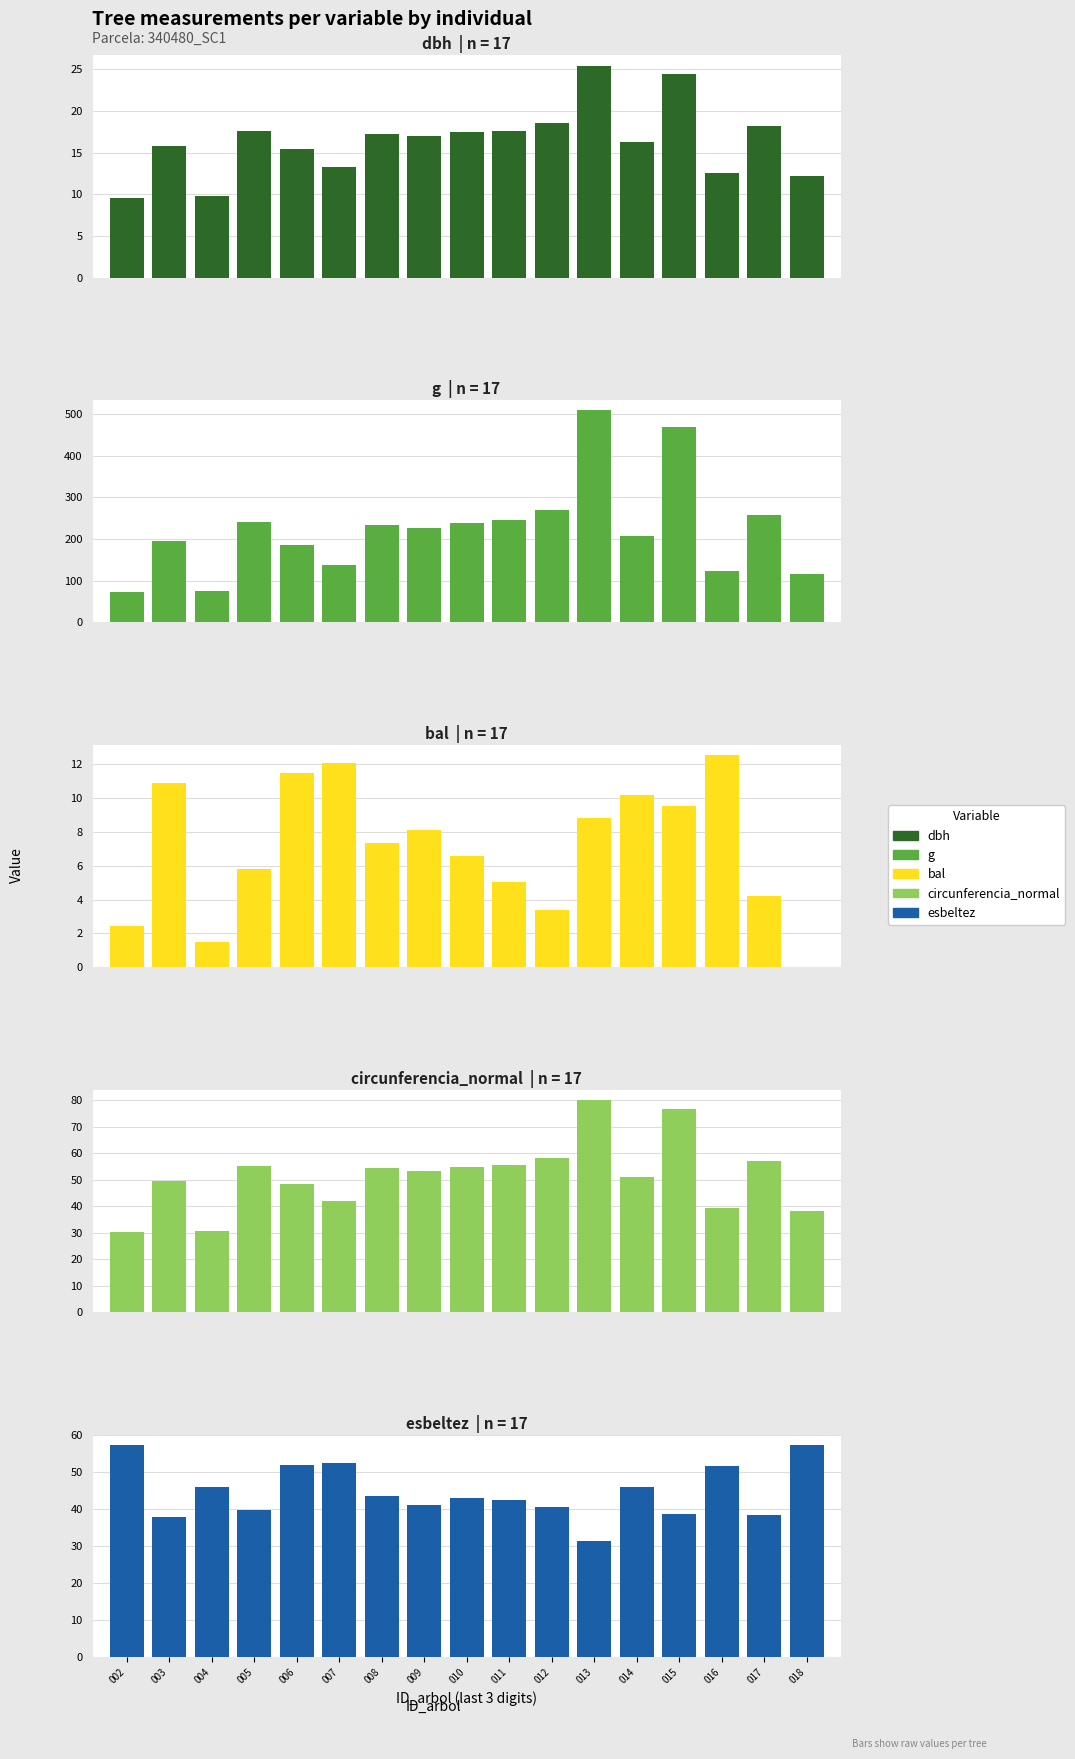

True or false: circunferencia_normal has a value of 13.8 at 002.

False